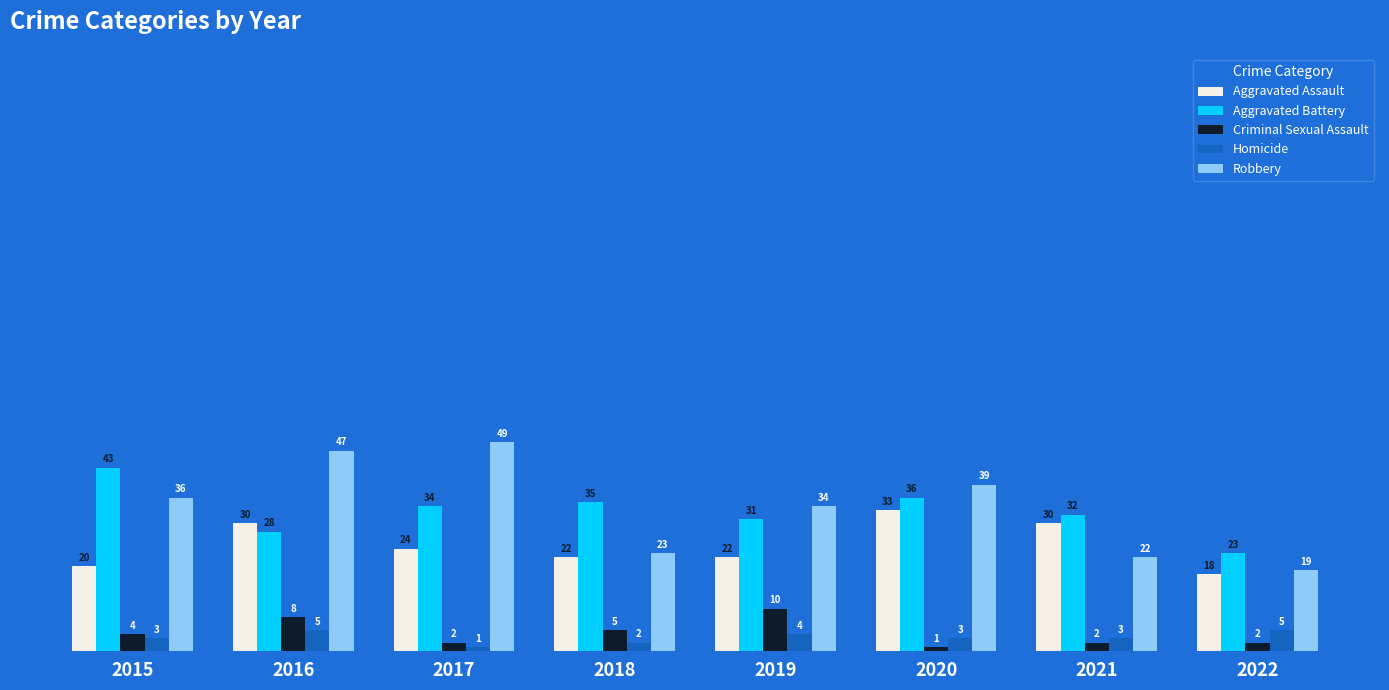

How many categories are shown in the chart?

8